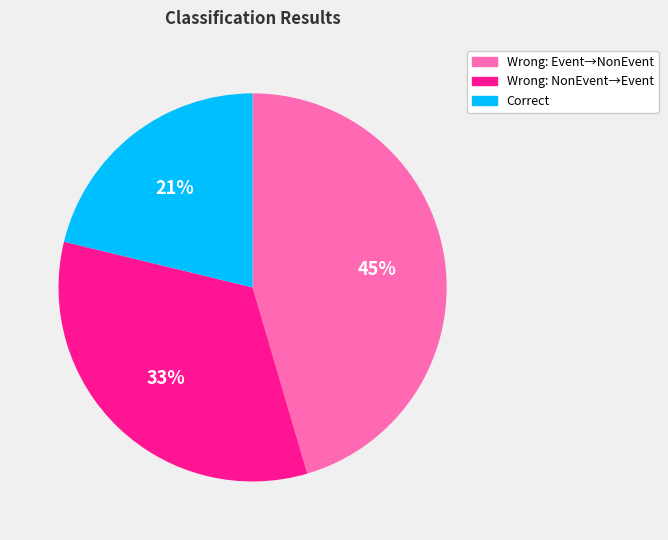

Does any single category account for the majority?

No